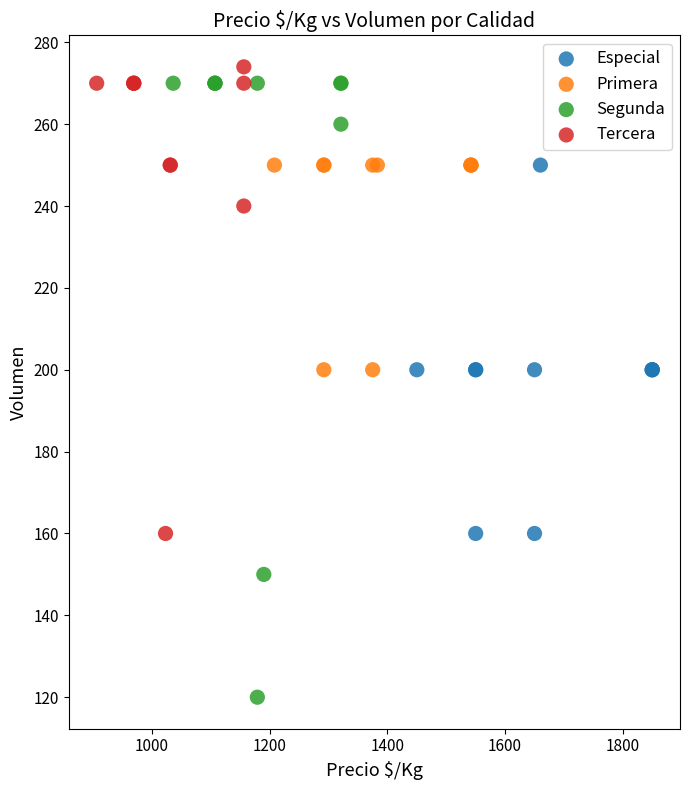

Which series contains the lowest Y value?

Segunda